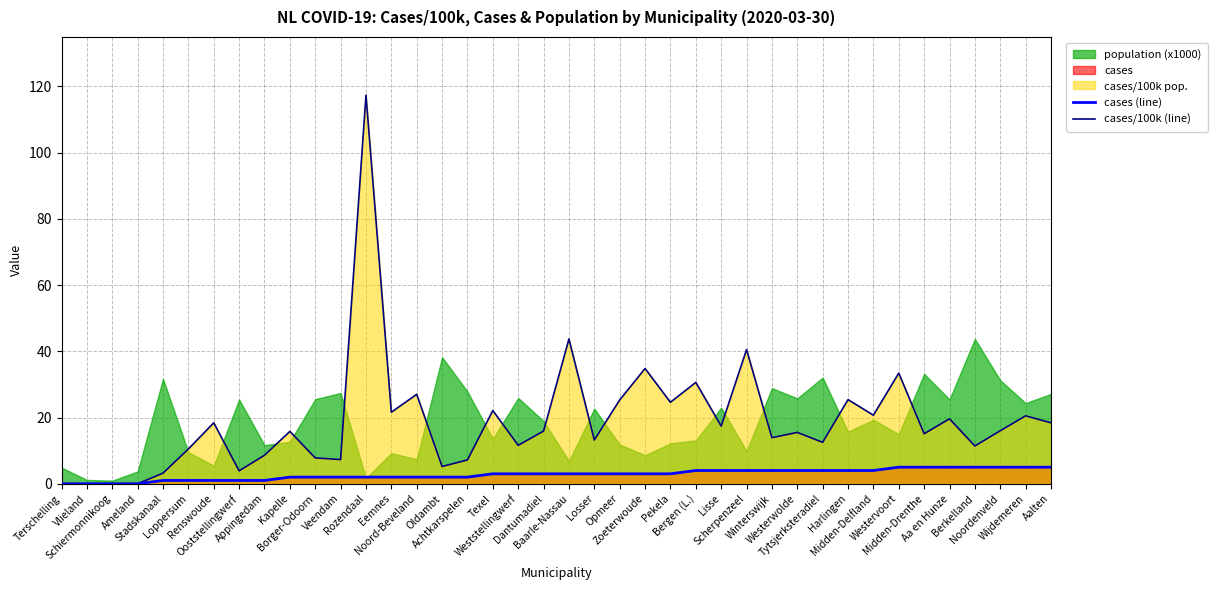

What is the label of the 3rd point from the right?

Noordenveld